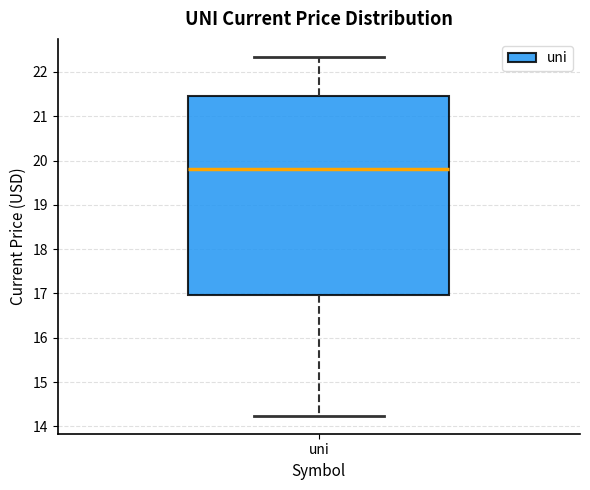

Transcribe this box plot: give where the median line is, the range the box spans, and where the two whiskers end, as read against the y-axis. The values are not printed on the chart, so give them approximately, as read against the axis.

median 19.8, box 17.0 to 21.5, whiskers 14.2 to 22.3